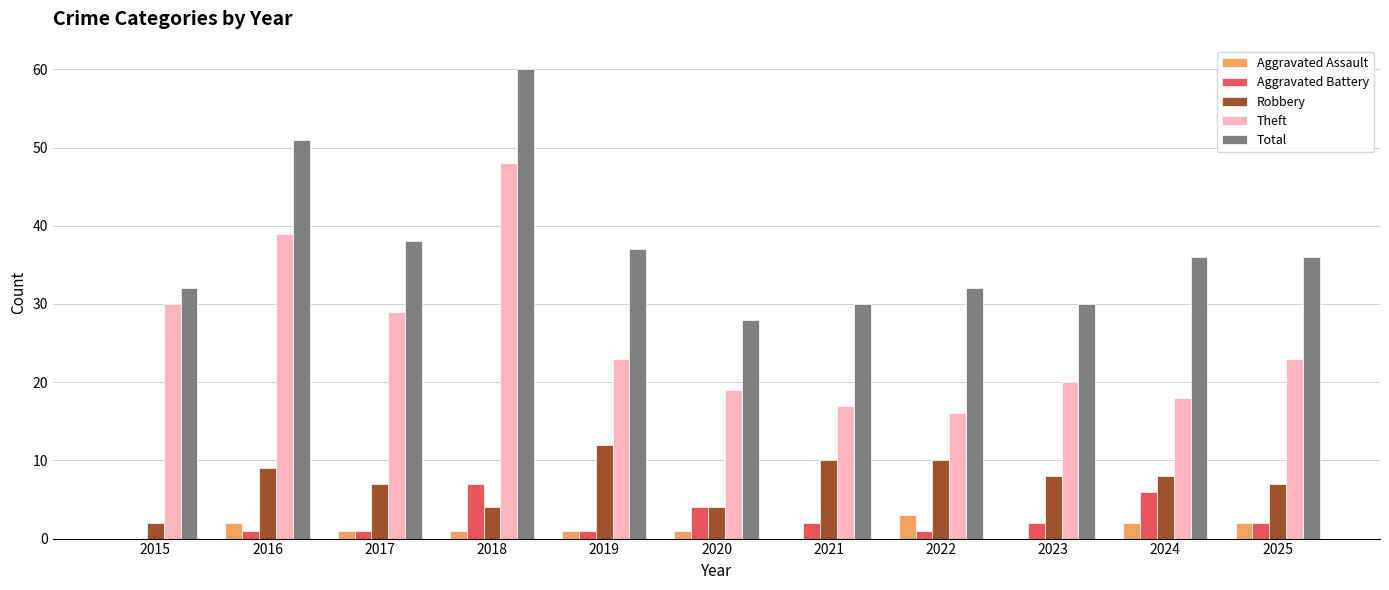

What is the greatest value displayed?

60